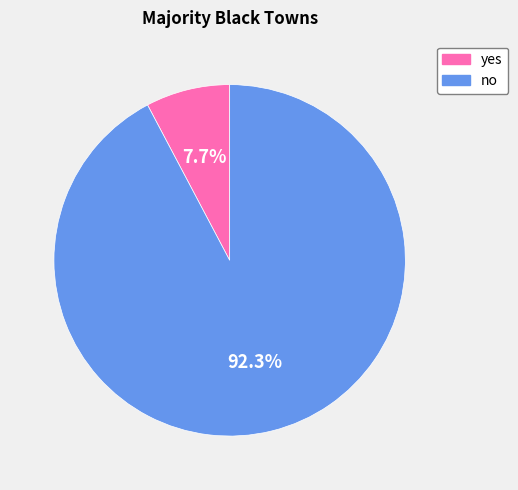

Is it true that yes is 14% of the pie?

False